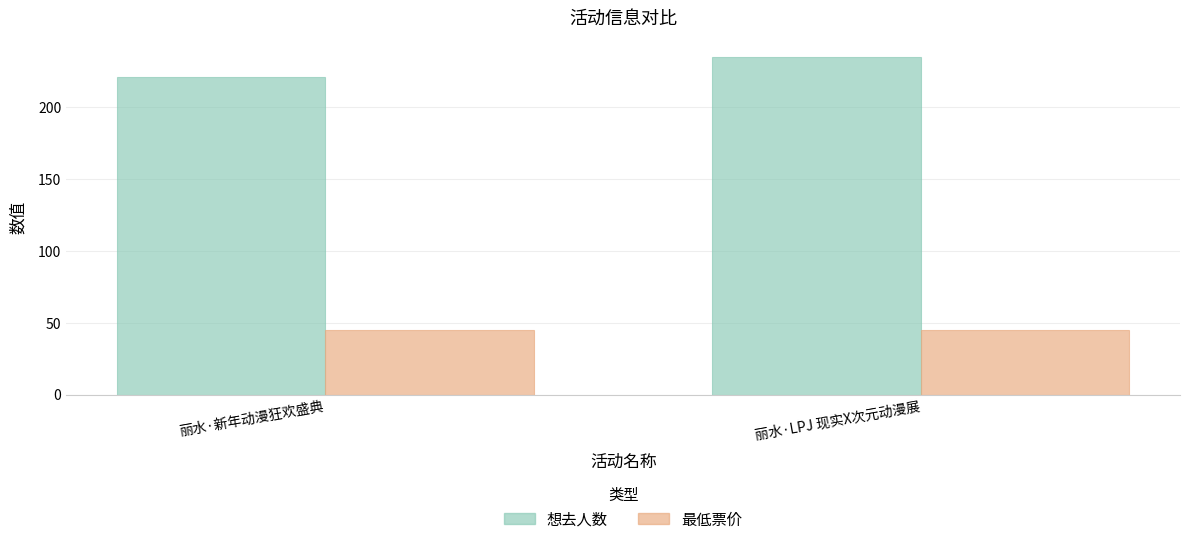

Reading left to right, transcribe all the data shown in this chart.

想去人数: 丽水·新年动漫狂欢盛典=221	丽水·LPJ 现实X次元动漫展=235
最低票价: 丽水·新年动漫狂欢盛典=45	丽水·LPJ 现实X次元动漫展=45